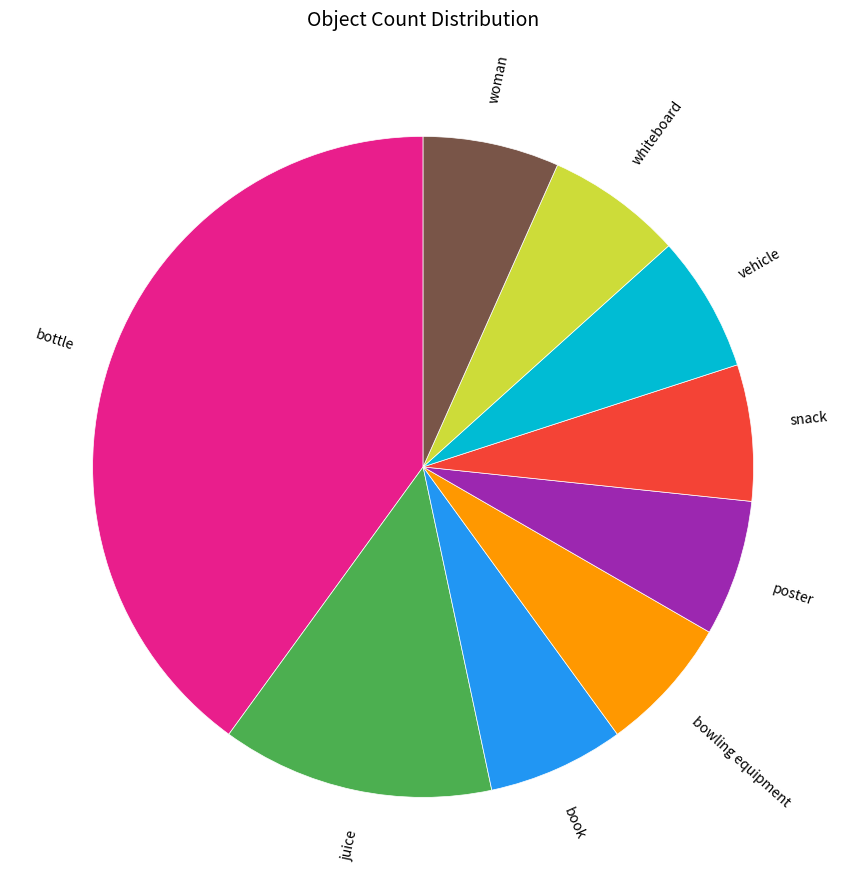

Do woman and juice together represent more than half of the pie?

No